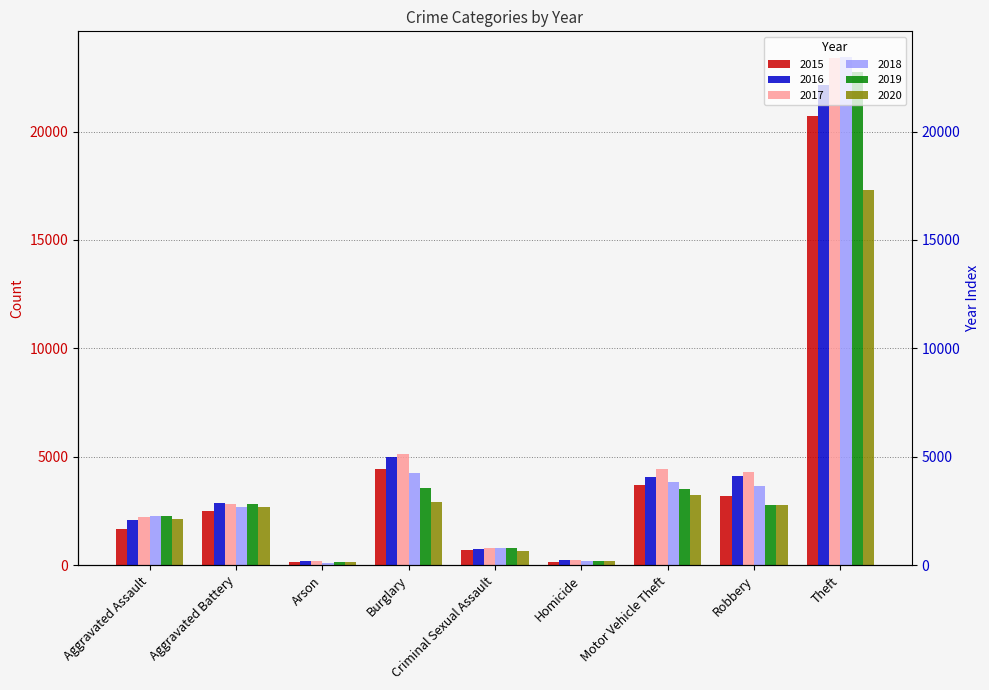

Reading left to right, list all the values displayed in this chart.

2015: 1653	2508	157	4428	697	158	3686	3169	20719
2016: 2093	2860	203	5001	749	249	4070	4112	22142
2017: 2209	2836	182	5114	815	241	4427	4284	23368
2018: 2269	2687	120	4231	771	203	3821	3652	23447
2019: 2267	2799	131	3544	778	183	3523	2797	22746
2020: 2150	2662	147	2933	634	216	3259	2755	17311